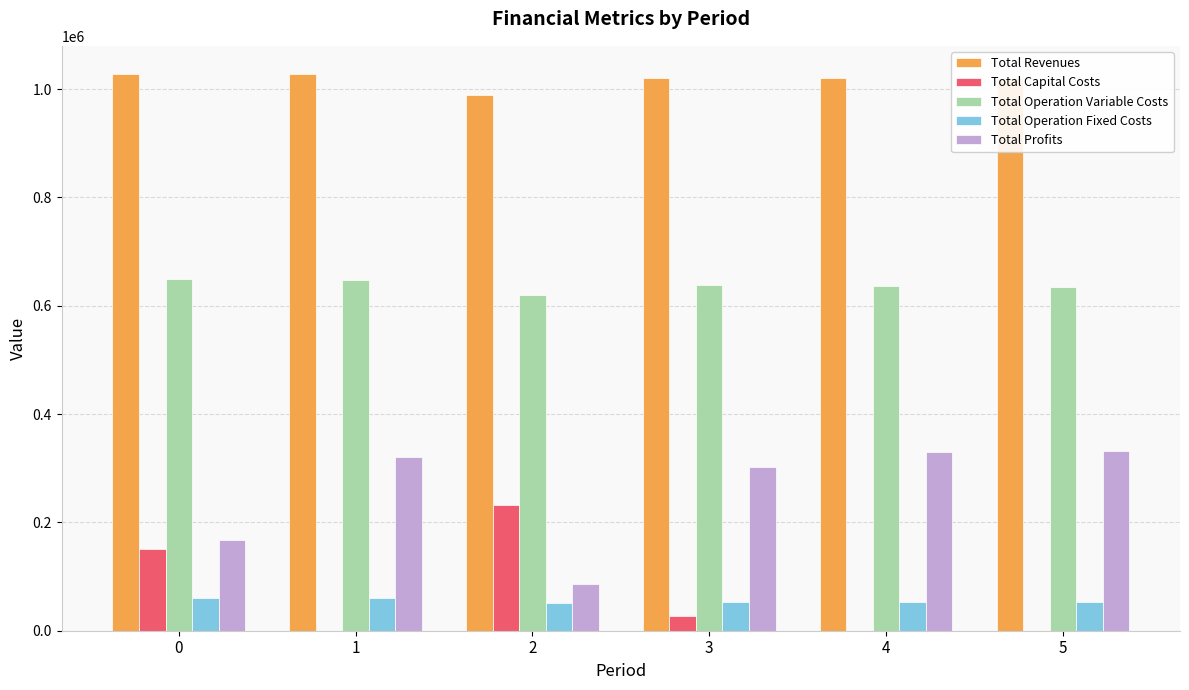

Count the number of data series in this chart.

5